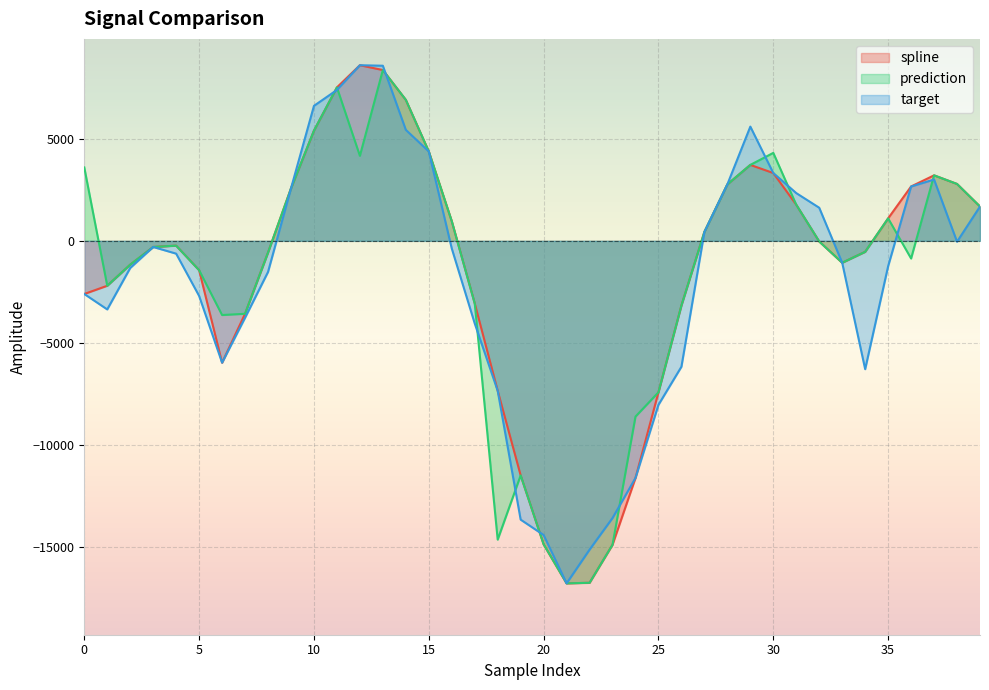

What is the difference between the maximum and minimum values in the target series?

25404.1